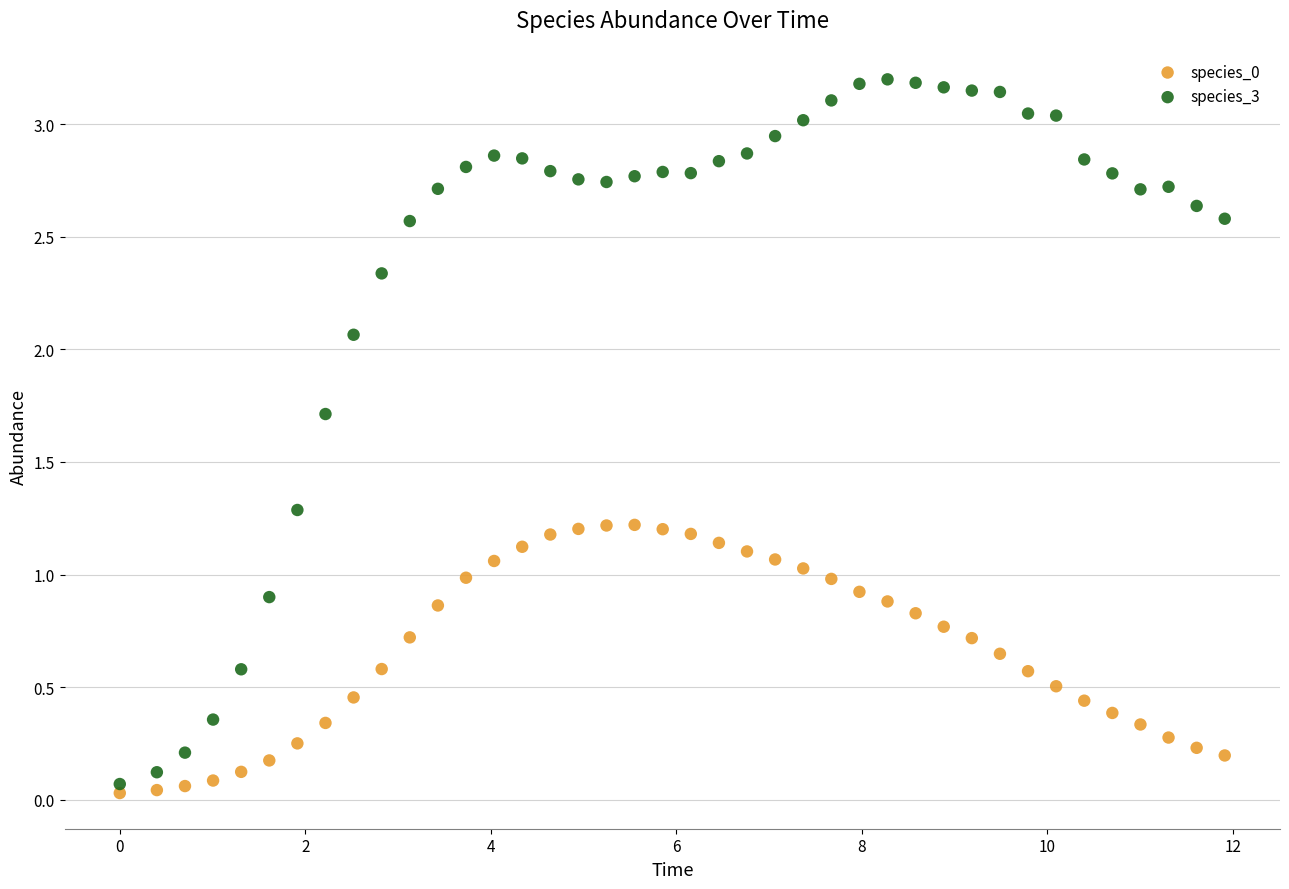

What is the X range (max minus min) for the scatter plot?

11.9